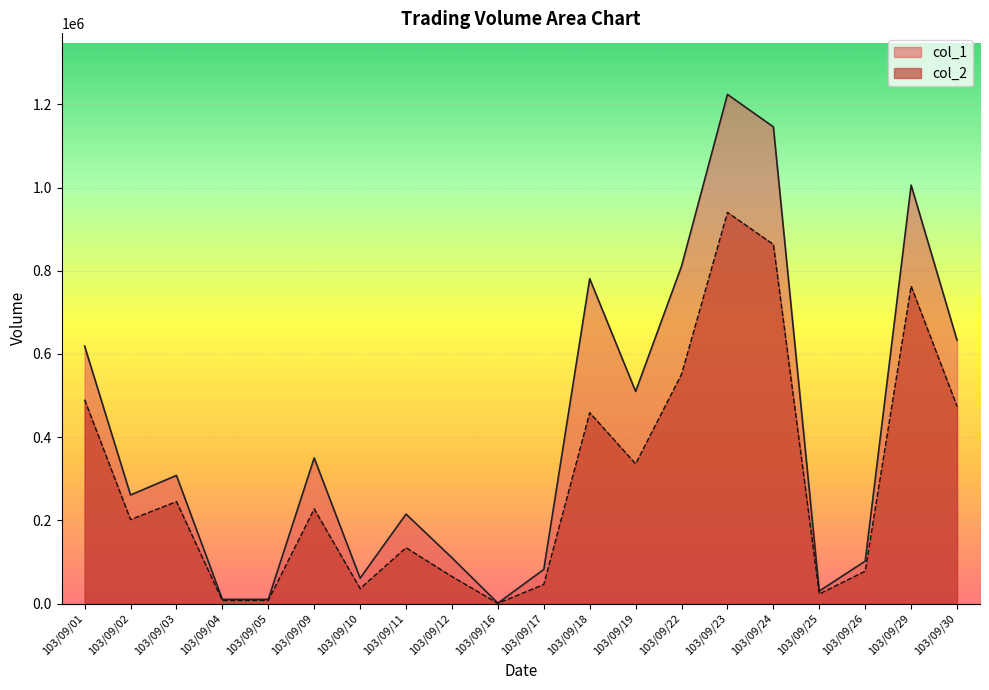

At how many categories does at least one series exceed 494027?

8